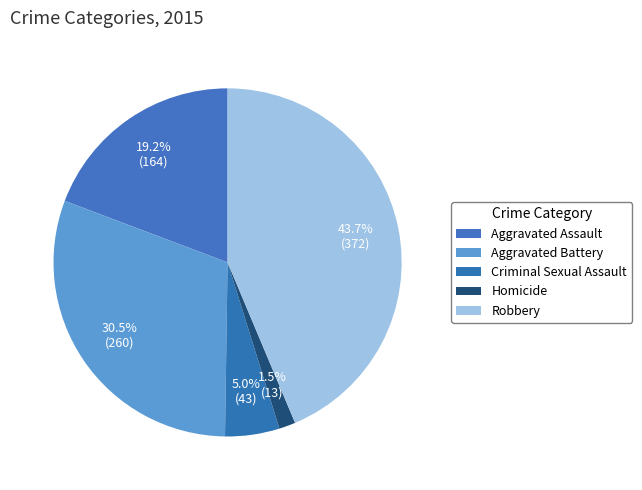

Approximately how many times larger is the value at Aggravated Battery compared to Homicide?

20.0